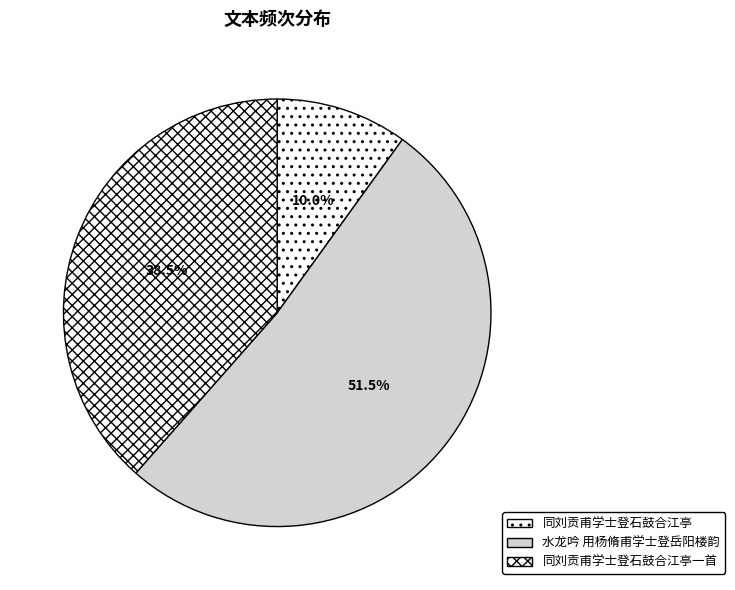

How much of the chart is everything except 同刘贡甫学士登石鼓合江亭?

90.0%